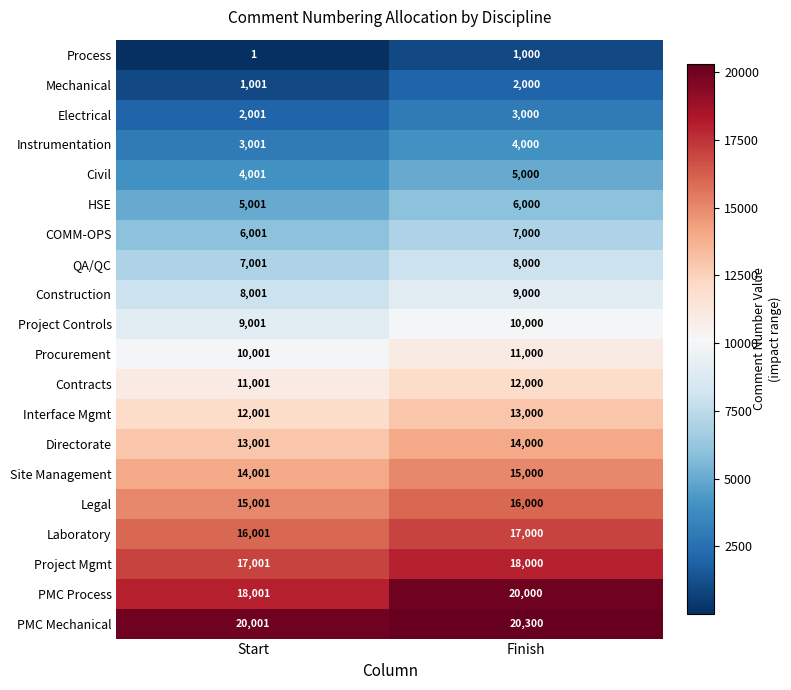

Rank the categories by Procurement value from lowest to highest.

Start, Finish